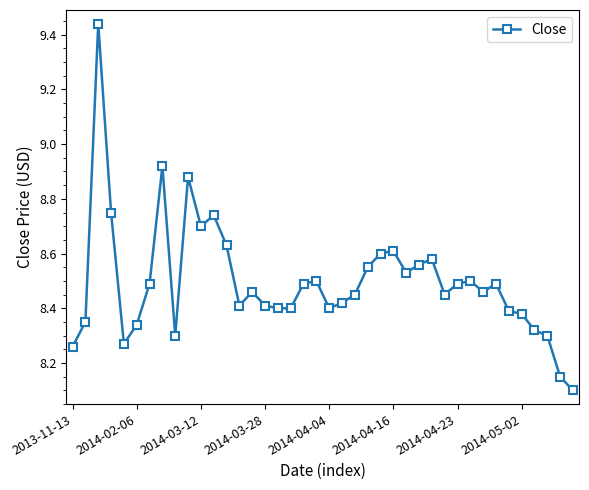

What is the difference between the maximum and minimum values?

1.3